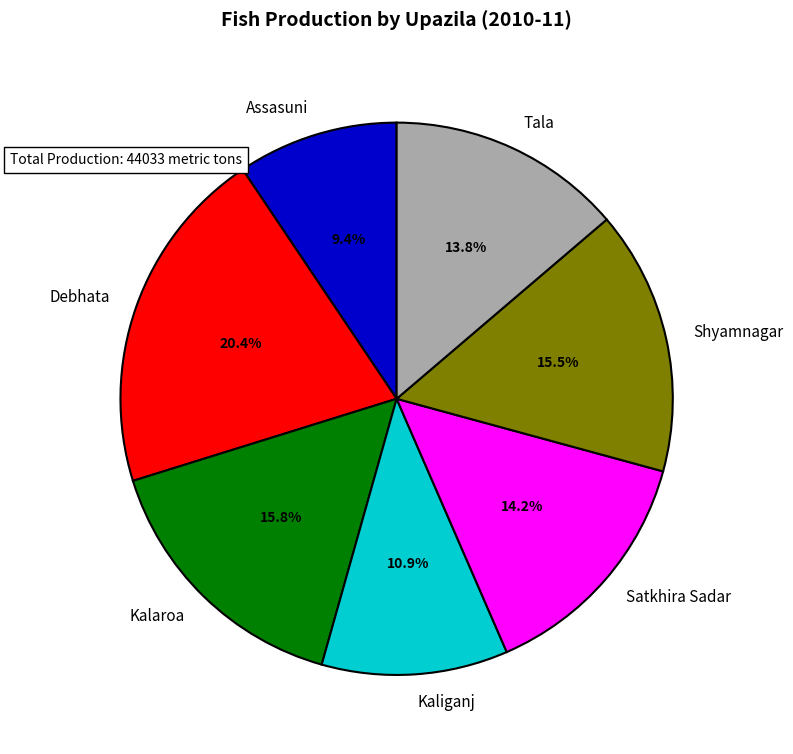

What is the total percentage of Assasuni and Shyamnagar?

24.9%